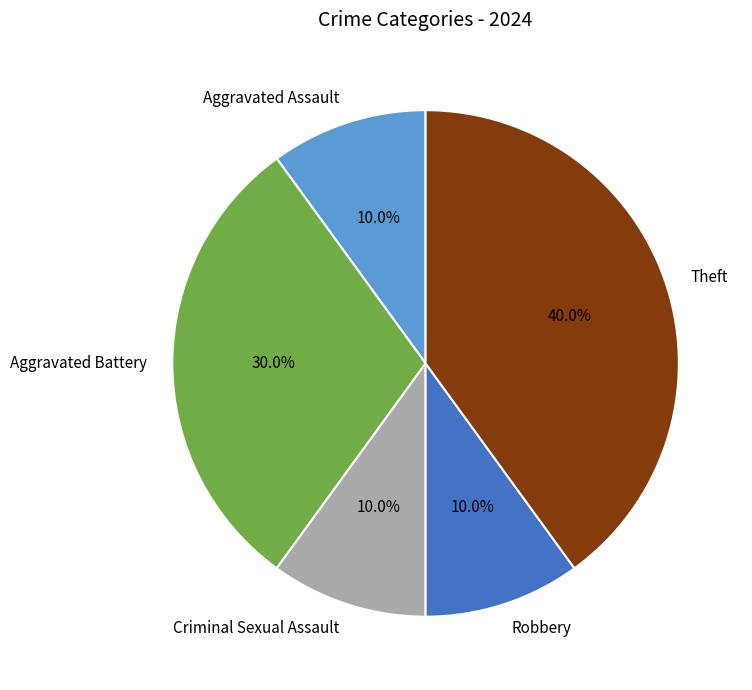

To the nearest percent, what portion does Theft represent?

40%